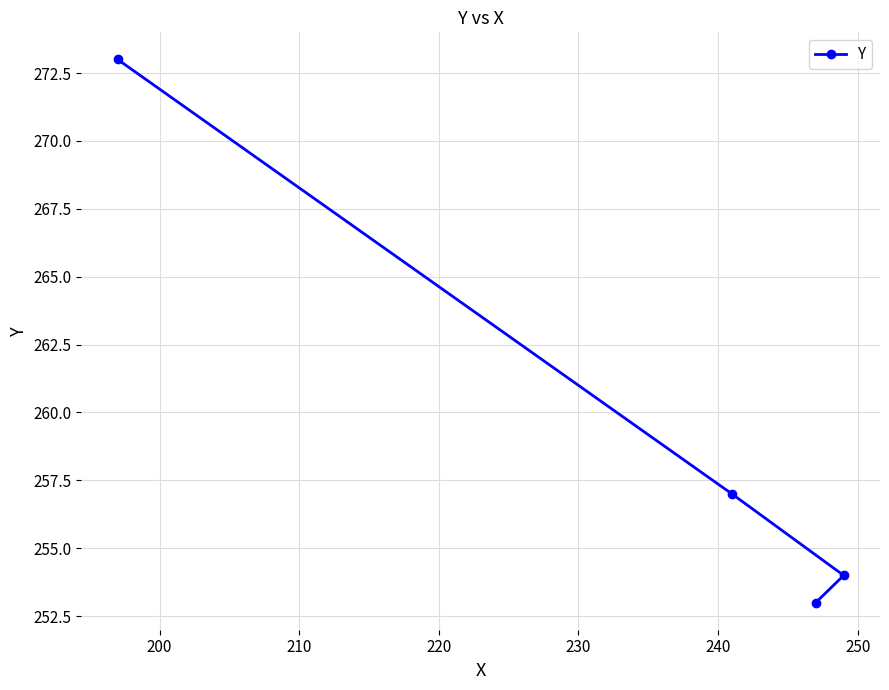

How many series are shown in this chart?

1